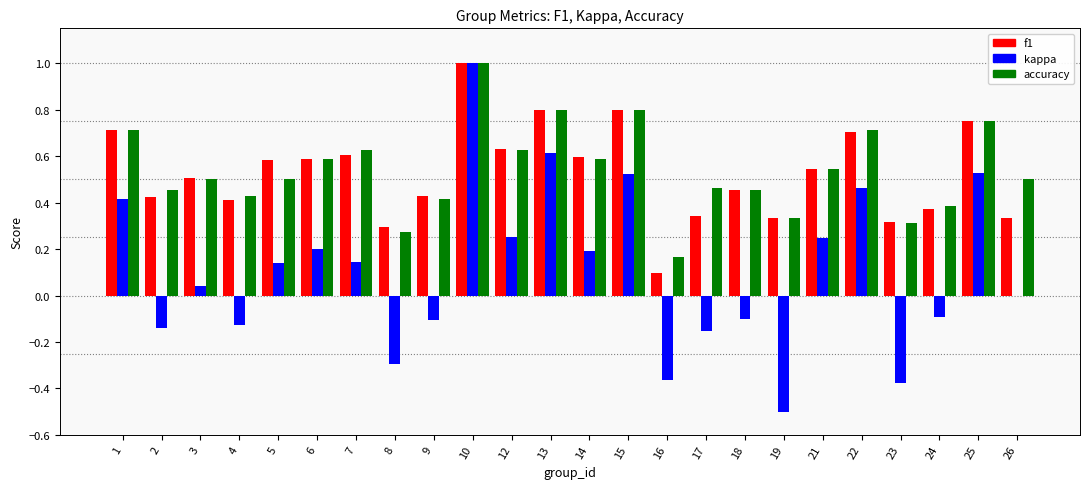

What is the sum of all accuracy values?

12.9